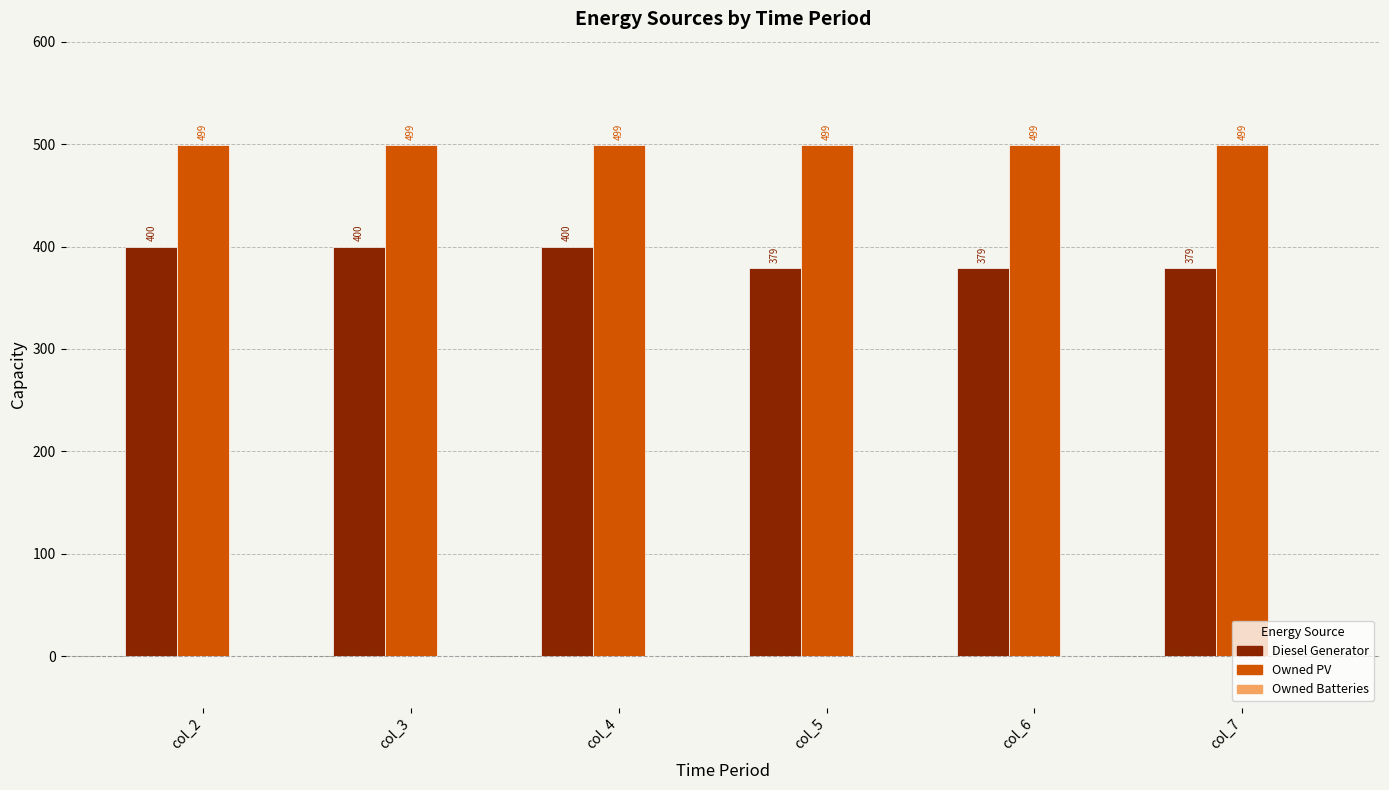

Rank the series by their average value, from lowest to highest.

Diesel Generator, Owned PV